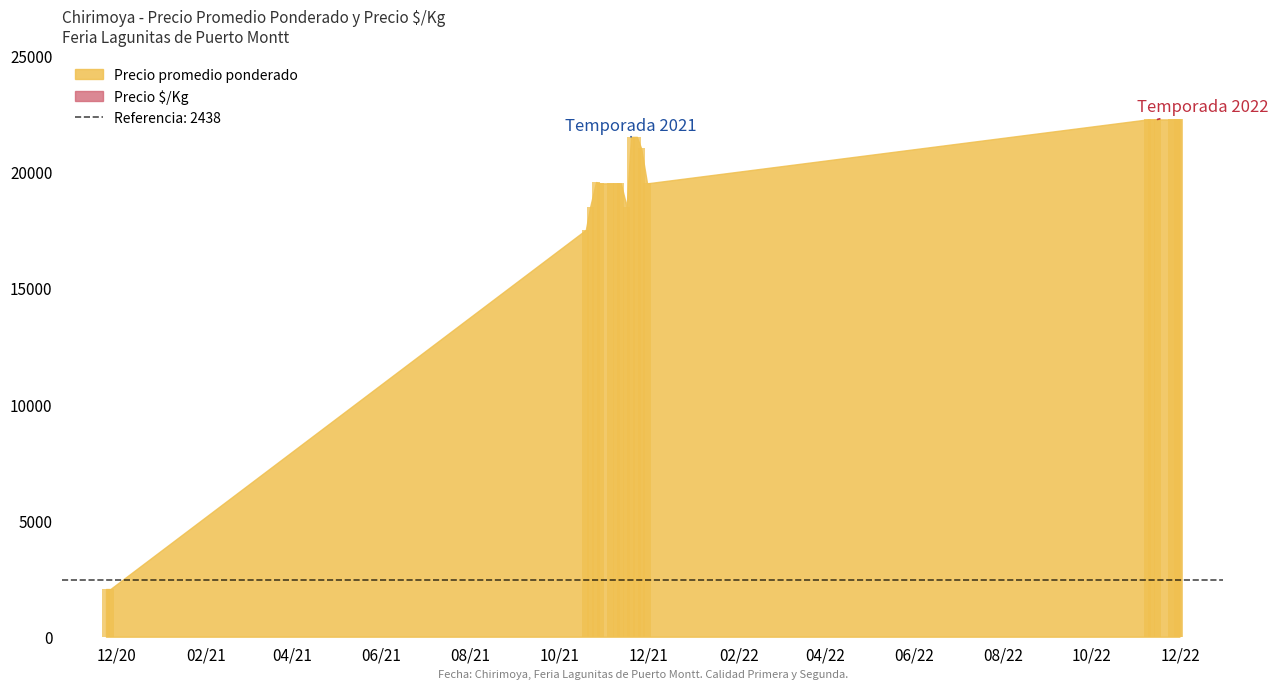

What is the smallest value displayed?

2050